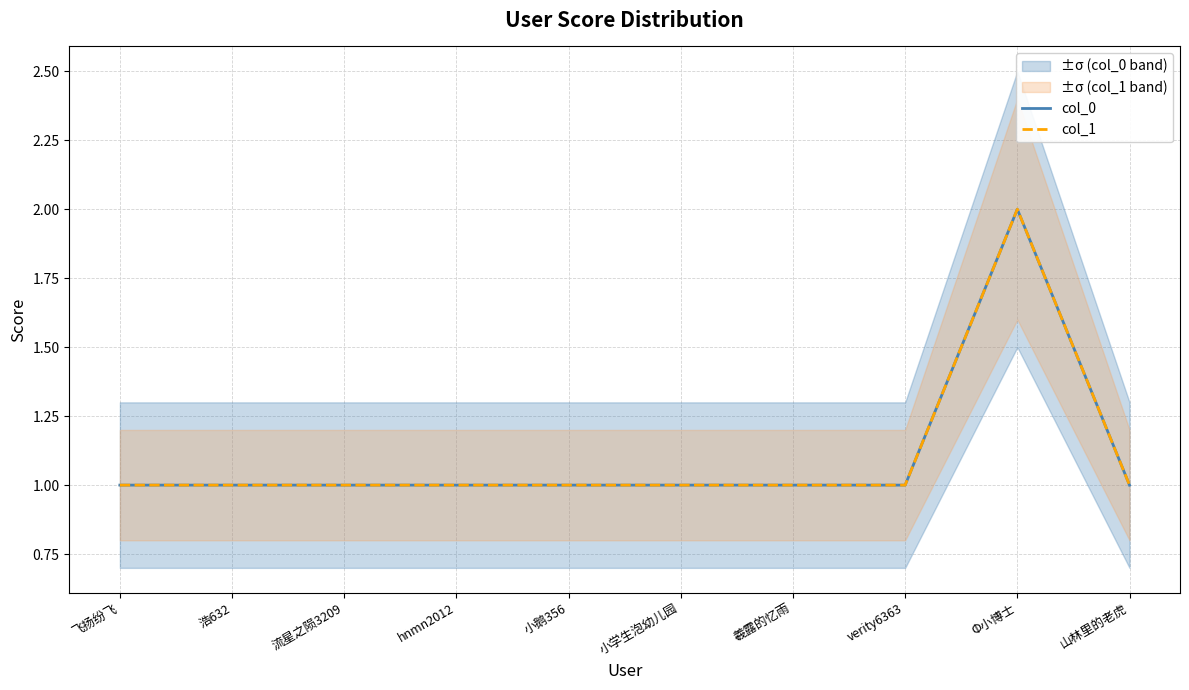

Reading left to right, list all the values displayed in this chart.

col_0: 1	1	1	1	1	1	1	1	2	1
col_1: 1	1	1	1	1	1	1	1	2	1